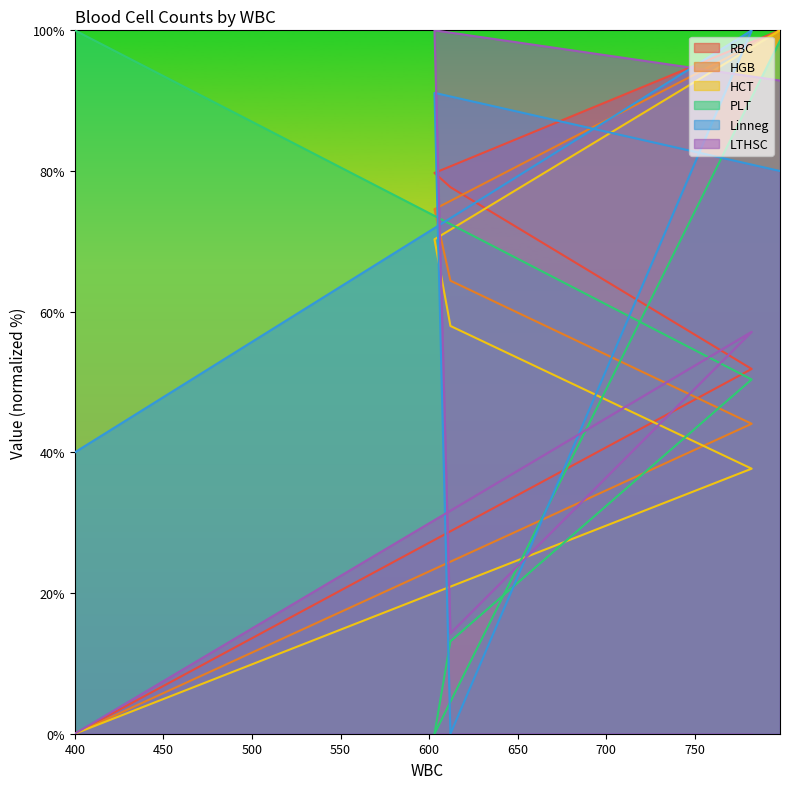

Is the value of HCT at 798 greater than the value of RBC at 798?

No